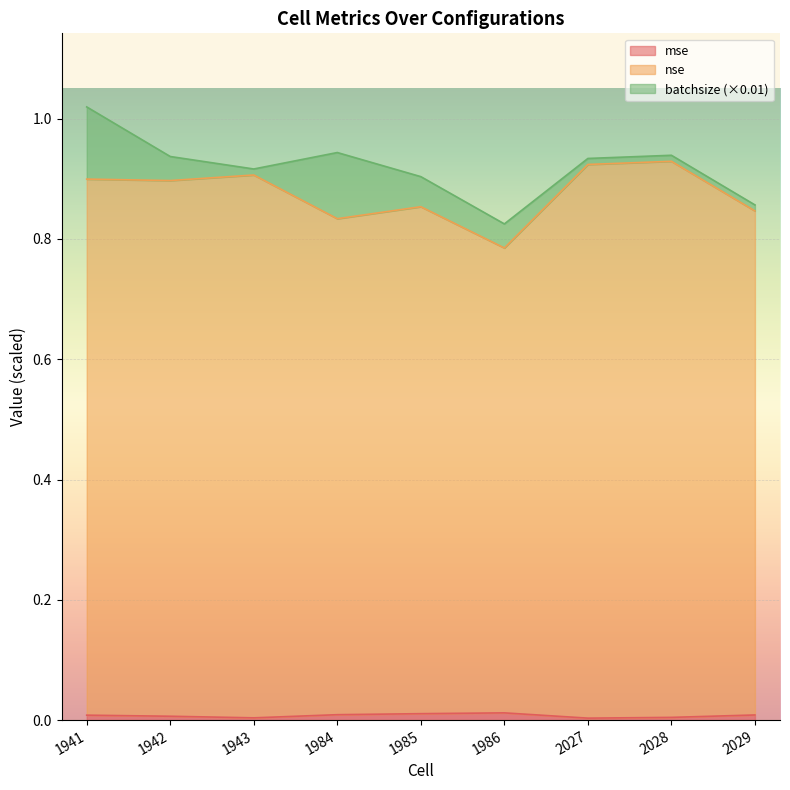

List the labels in order of nse value, largest first.

2028, 2027, 1943, 1941, 1942, 1985, 2029, 1984, 1986